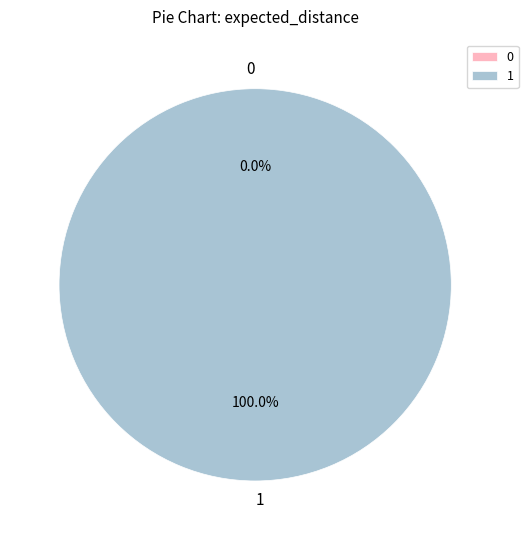

To the nearest percent, what is the combined percentage of 1 and 0?

100%